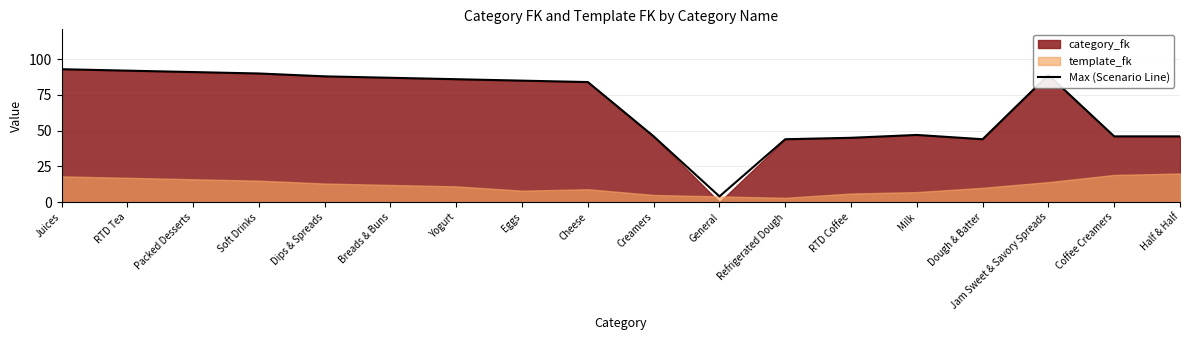

Does the chart have visible grid lines?

Yes